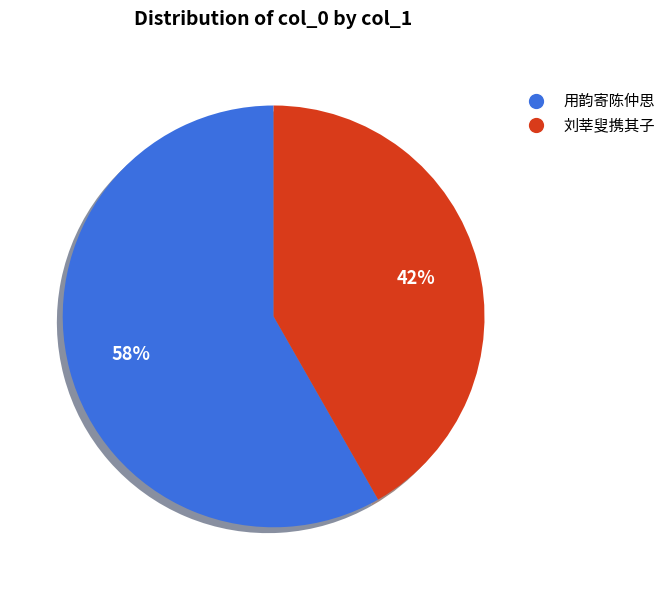

To the nearest percent, what is the combined percentage of 用韵寄陈仲思 and 刘莘叟携其子?

100%